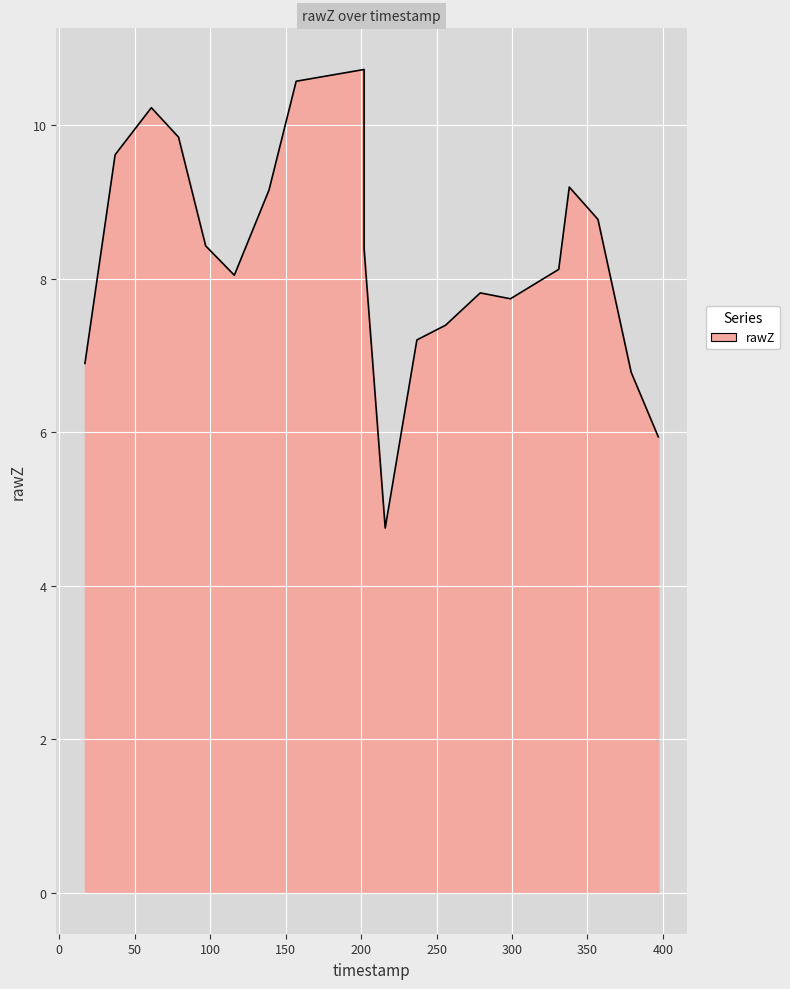

List the labels in order of value, smallest first.

216, 397, 379, 17, 237, 256, 299, 279, 116, 331, 202, 97, 357, 139, 338, 37, 79, 61, 157, 202